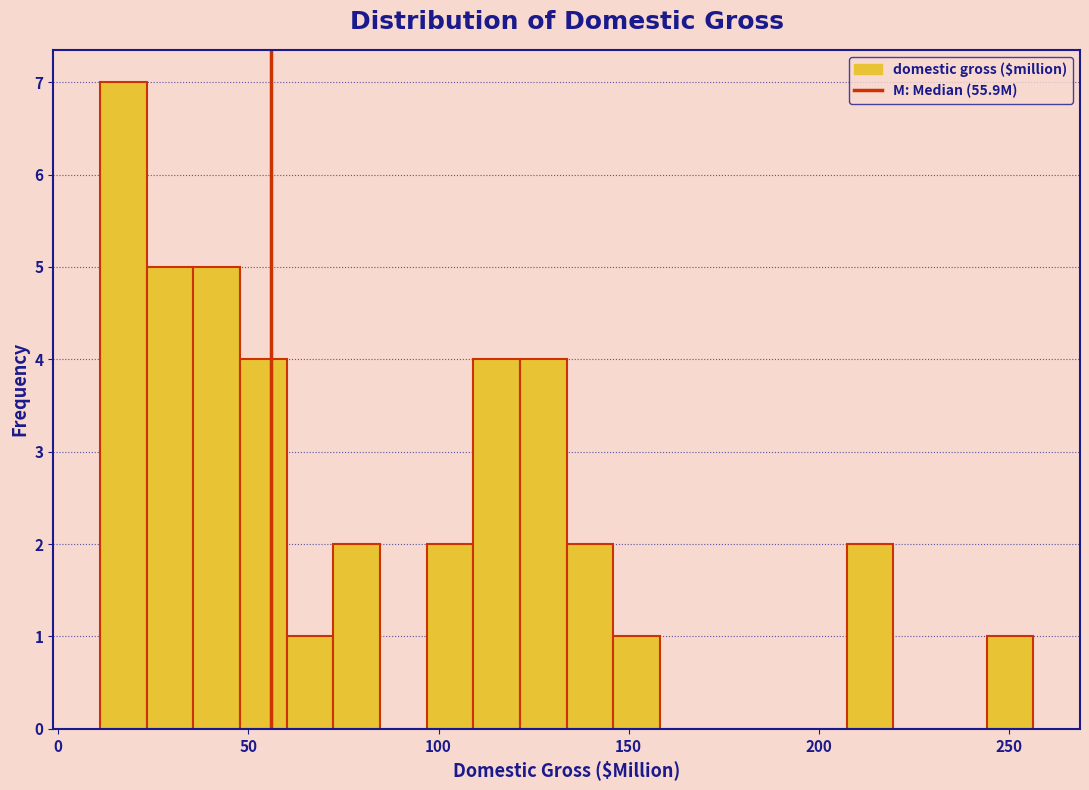

Read against the x-axis, roughly where is the centre of the tallest bar?

15